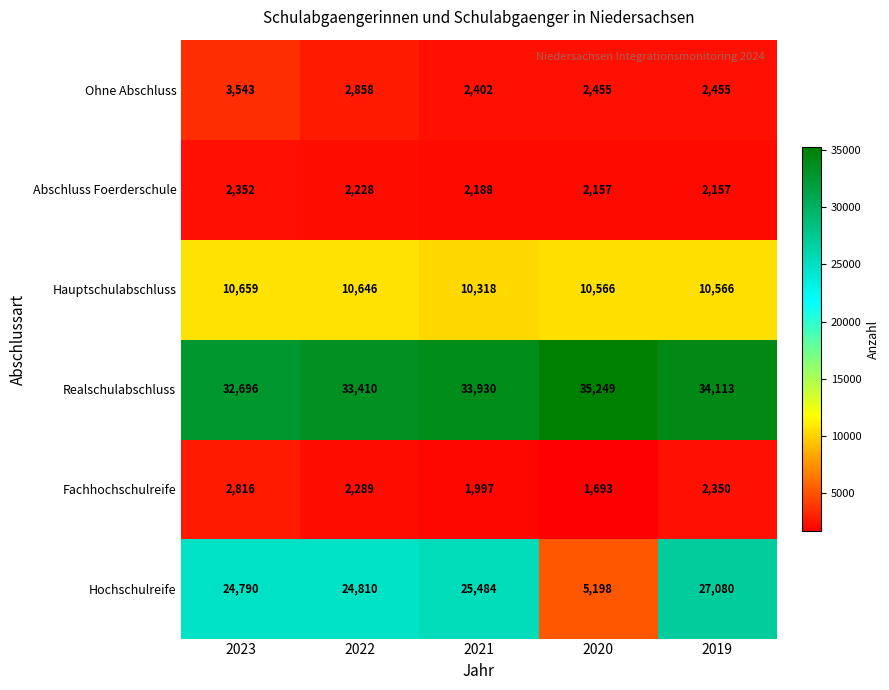

At 2020, list the series in order from largest to smallest.

Realschulabschluss, Hauptschulabschluss, Hochschulreife, Ohne Abschluss, Abschluss Foerderschule, Fachhochschulreife